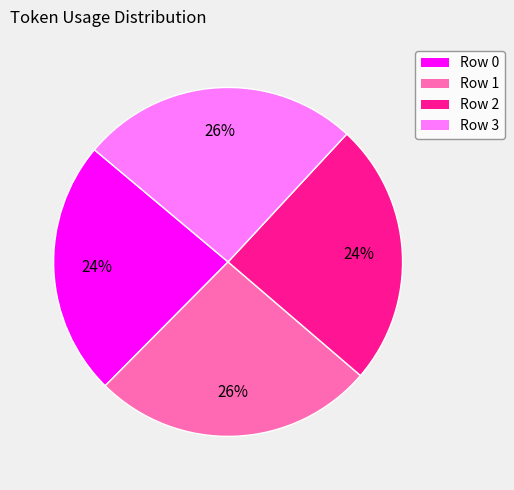

True or false: Row 1 accounts for 26% of the total.

True